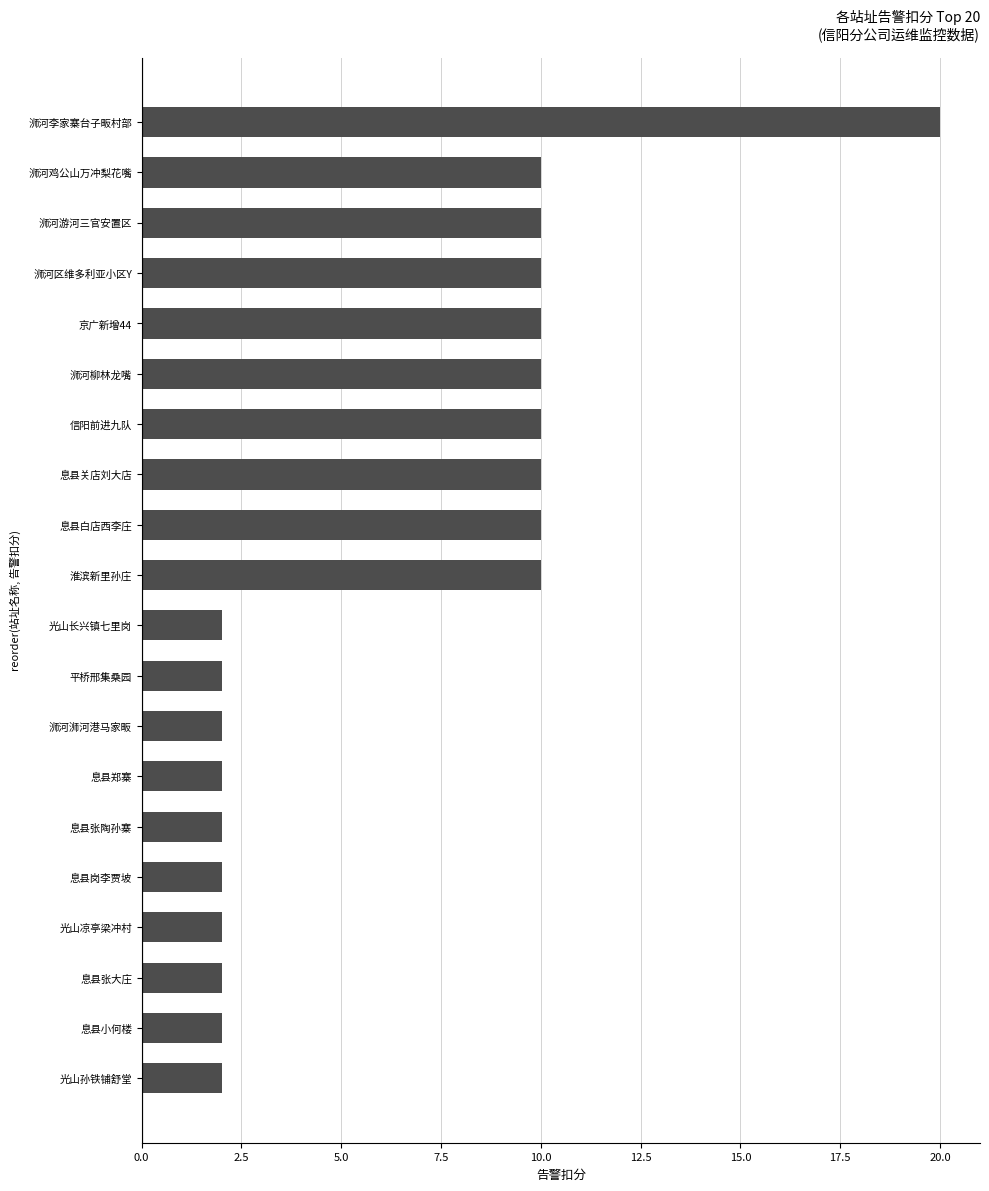

What is the difference between the second highest and minimum values?

8